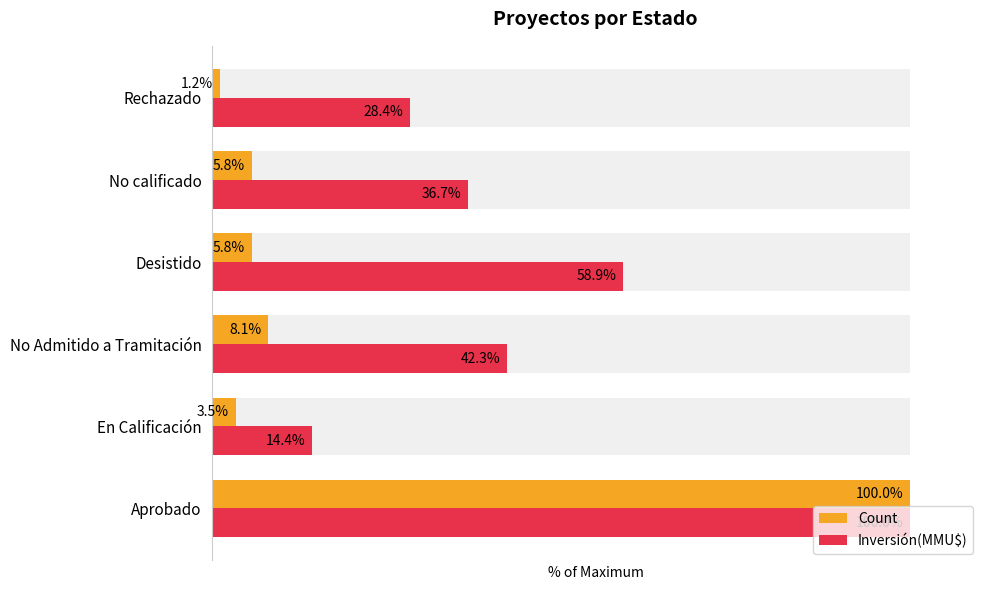

True or false: Inversión(MMU$) has a value of 26.3 at Desistido.

False